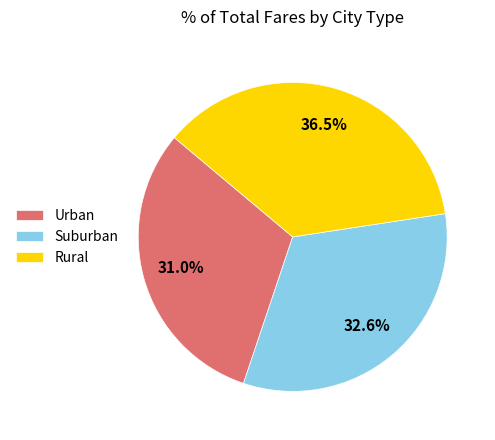

What is the smallest slice in the pie chart?

Urban